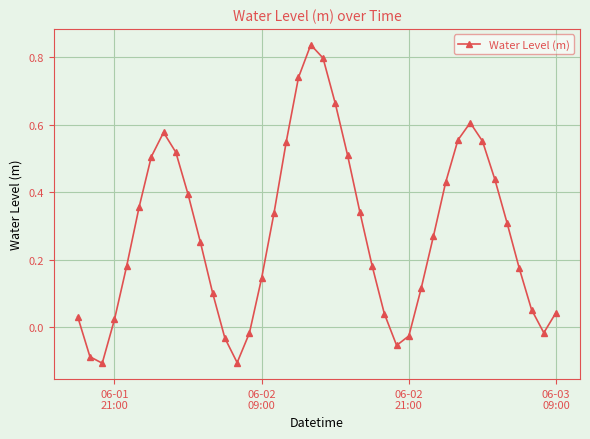

How many interior local peaks (higher than both neighbors) does the data have?

3